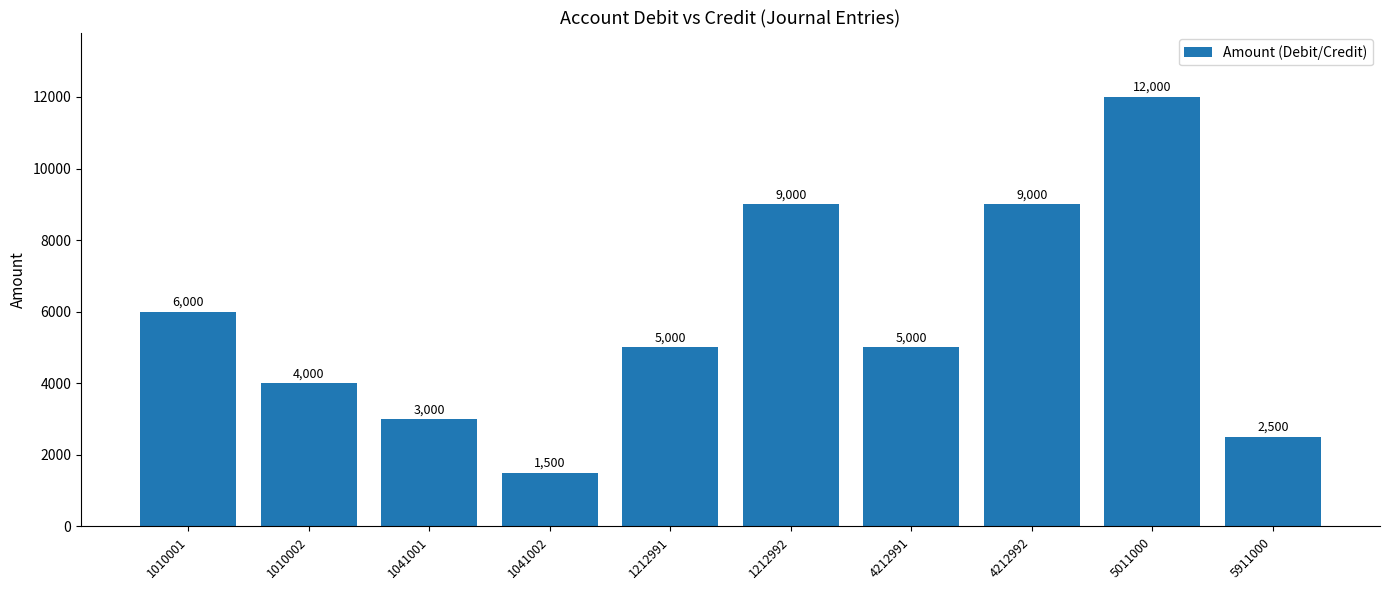

What is the maximum value shown in the chart?

12000